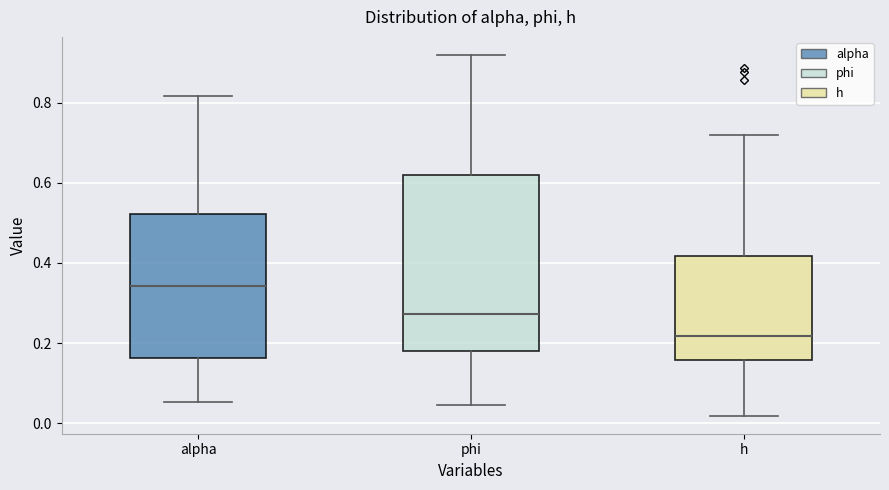

Which box is the tallest, from its lower edge to its upper edge?

phi